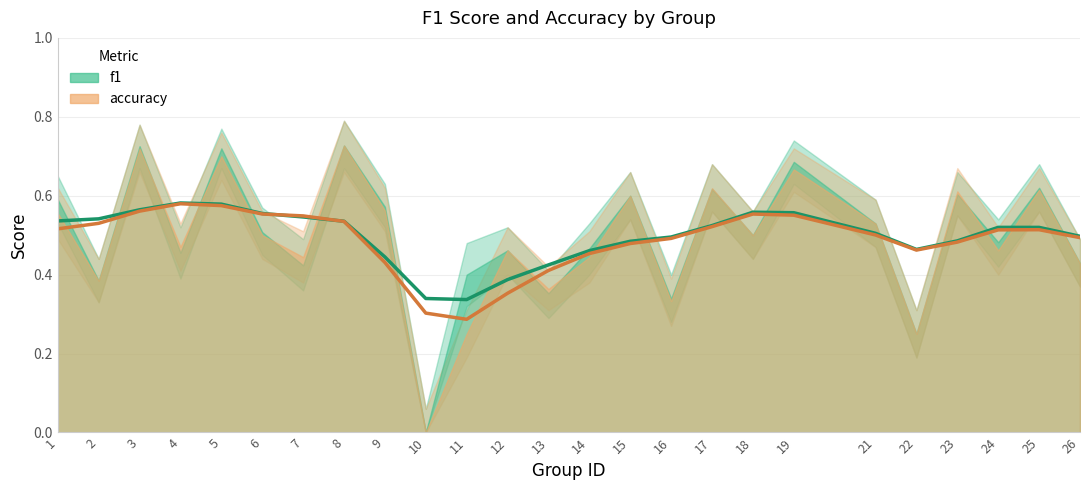

Which series changed the most between 21 and 23?

f1 (trend)